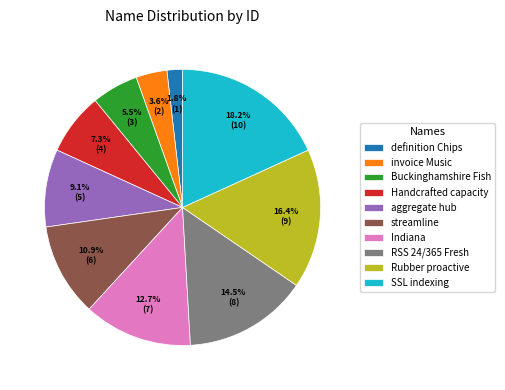

Which category has the biggest portion of the pie?

SSL indexing